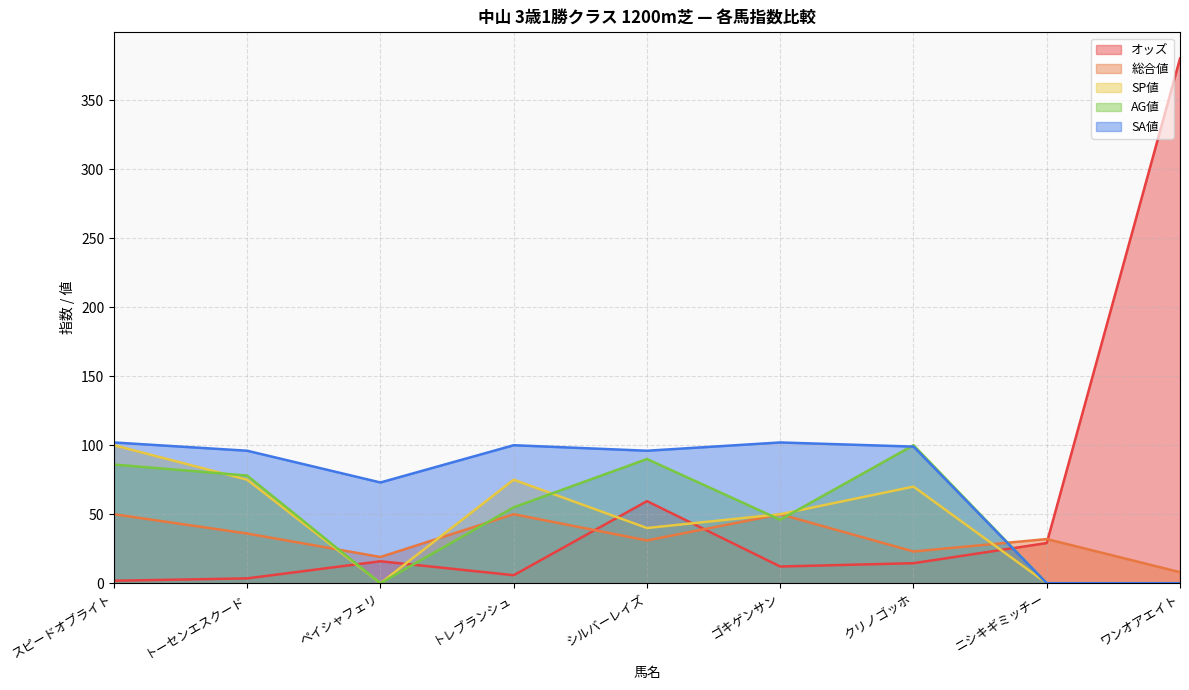

Which series has the widest spread of values?

オッズ